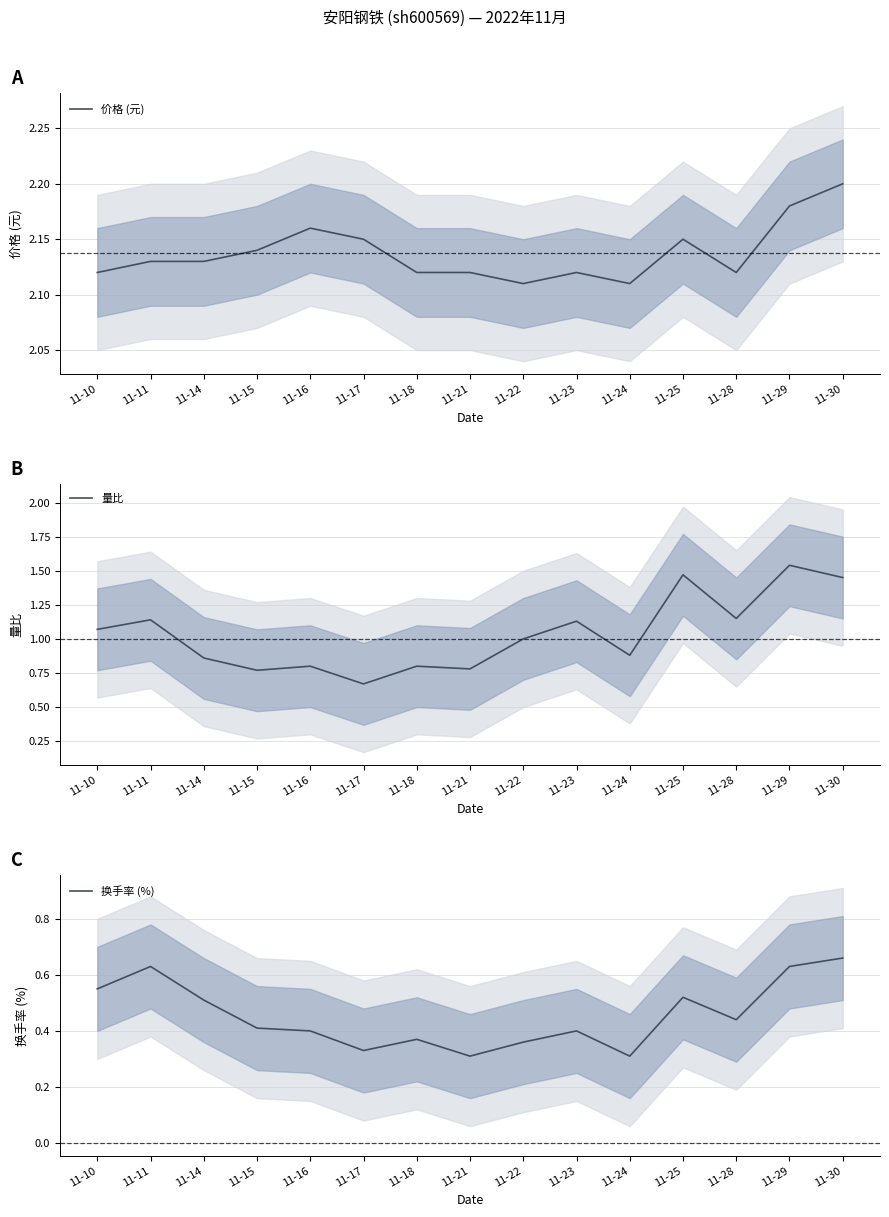

What is the greatest value displayed?

2.2